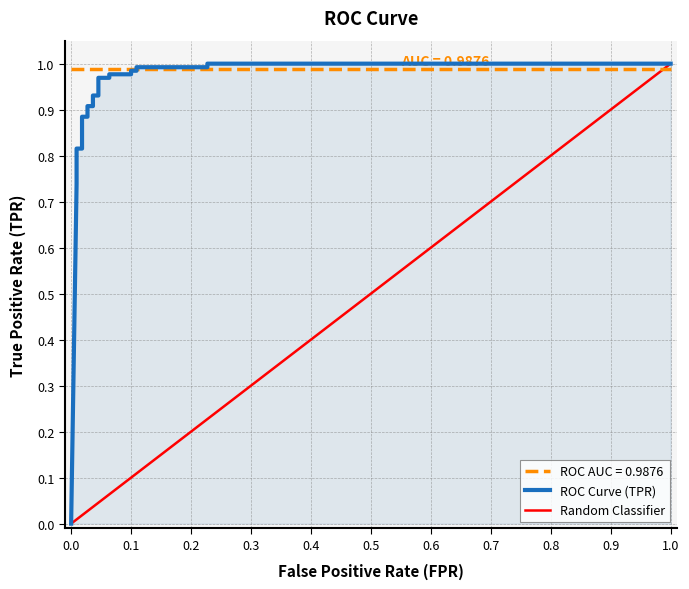

The value at 13 is 1.4. True or false?

False